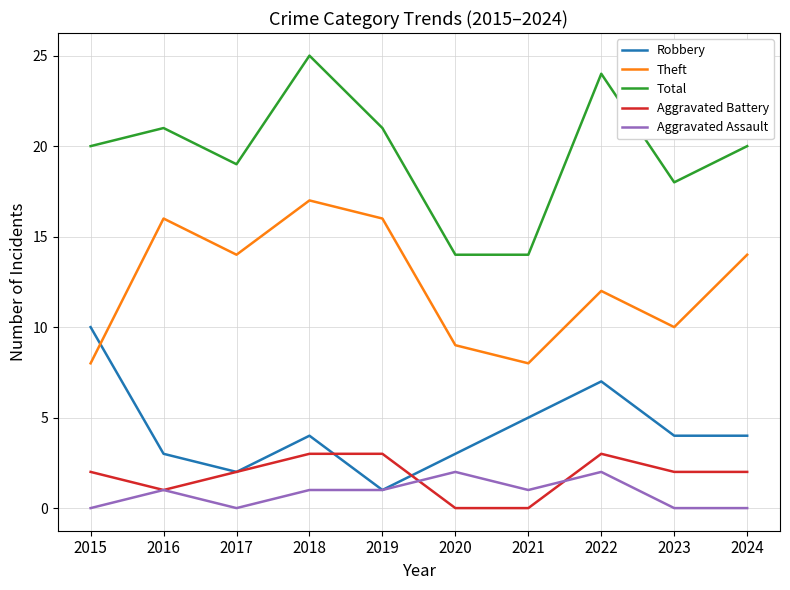

True or false: Theft and Aggravated Assault intersect in this chart.

False